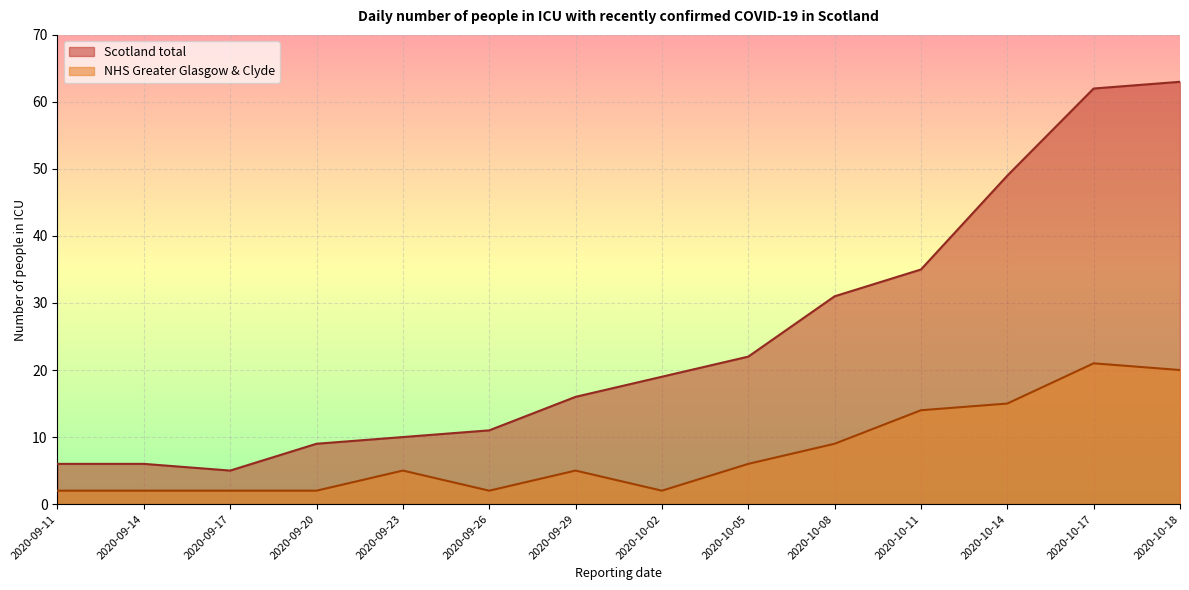

Which category has the highest value in the NHS Greater Glasgow & Clyde series?

2020-10-17